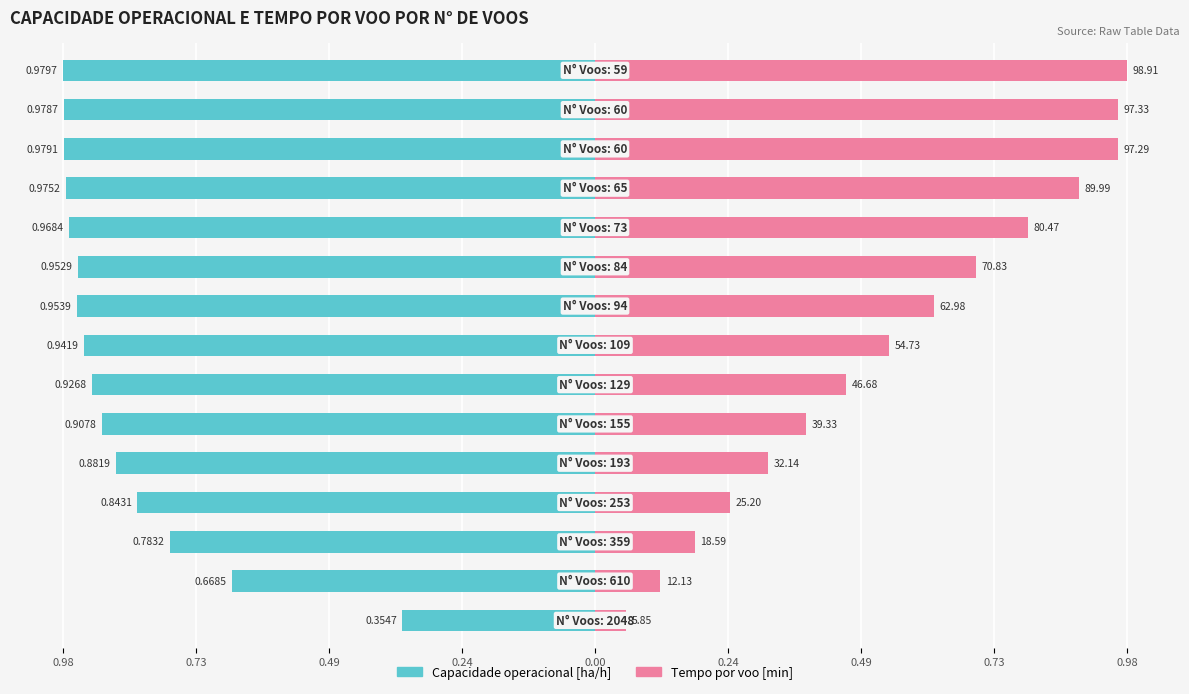

What are all the series names shown in the legend?

Capacidade operacional [ha/h], Tempo por voo [min]